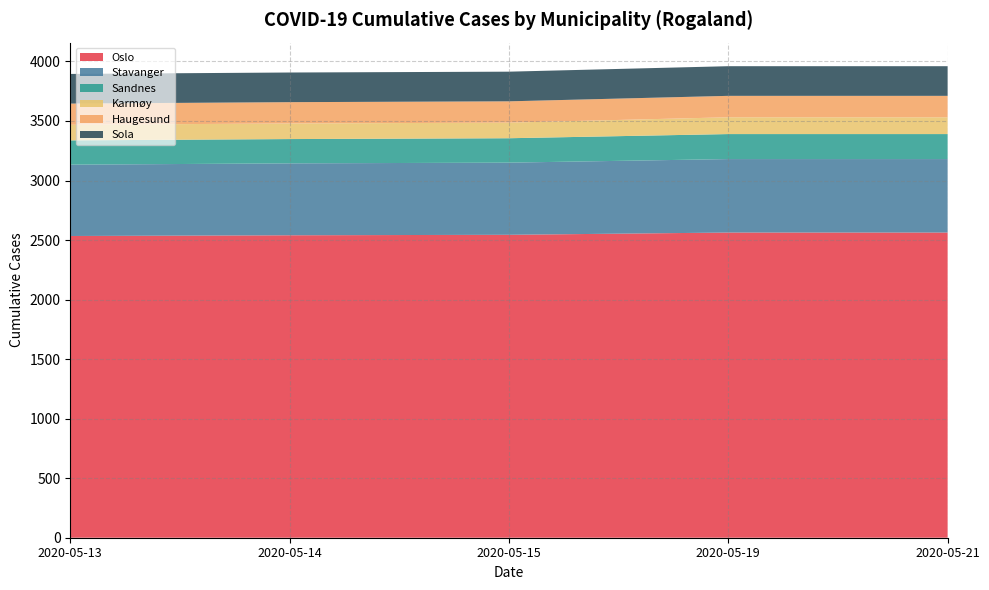

What is the lowest value of the Oslo series?

2534